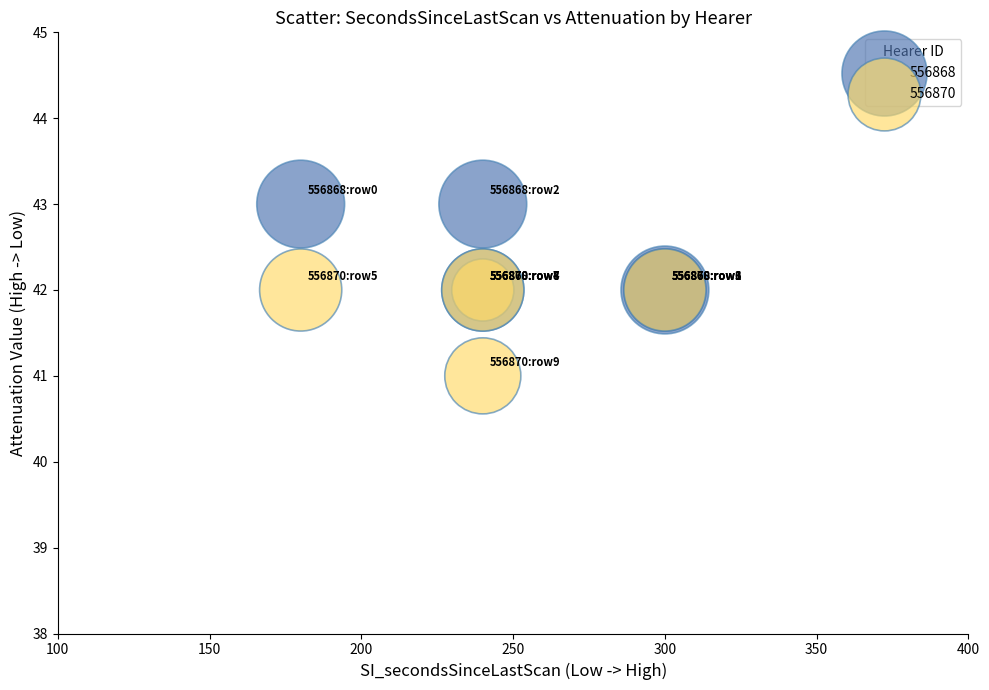

Which series contains the highest Y value?

556868